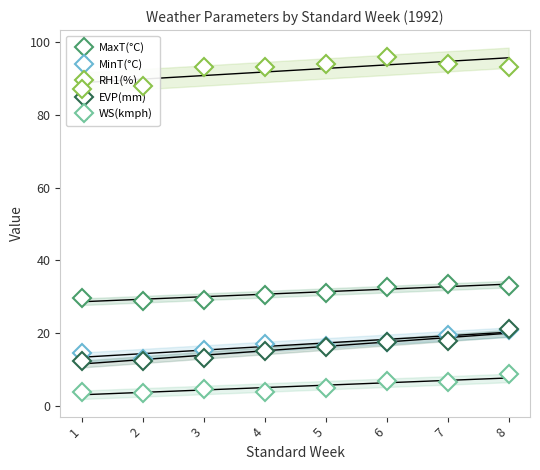

What is the difference between the maximum and minimum values in the RH1(%) series?

9.0